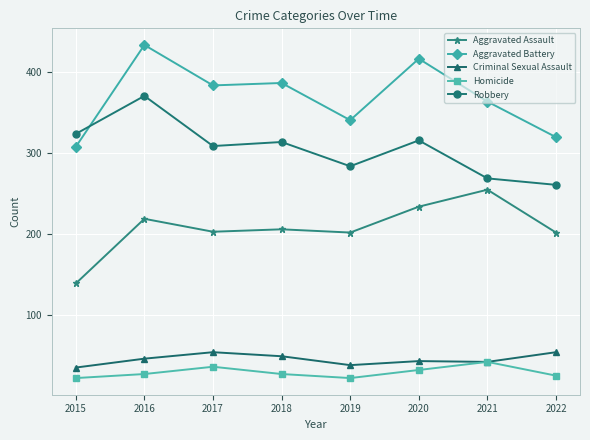

Is the value of Aggravated Assault at 2019 greater than the value of Homicide at 2016?

Yes